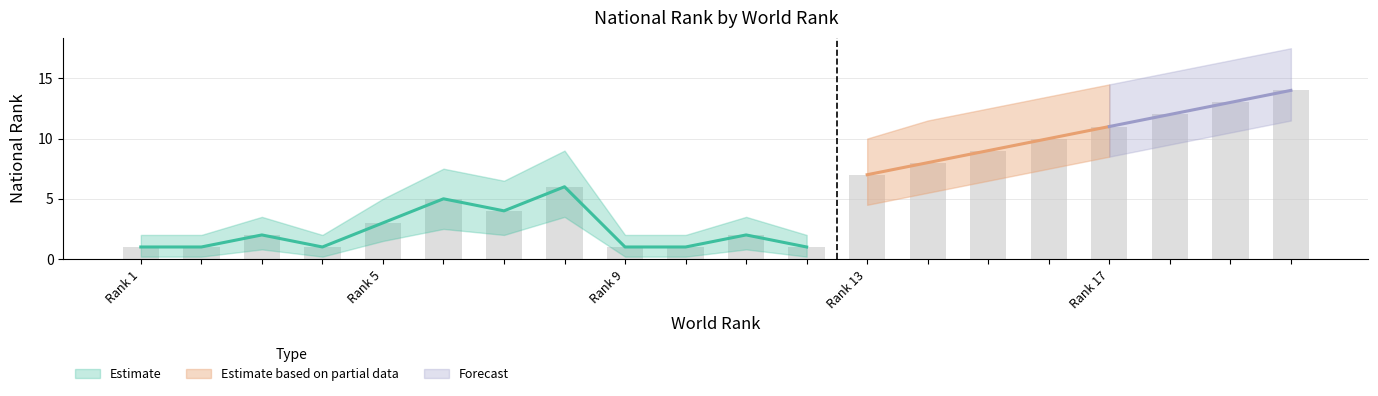

What is the sum of all National Rank Upper values?

158.5